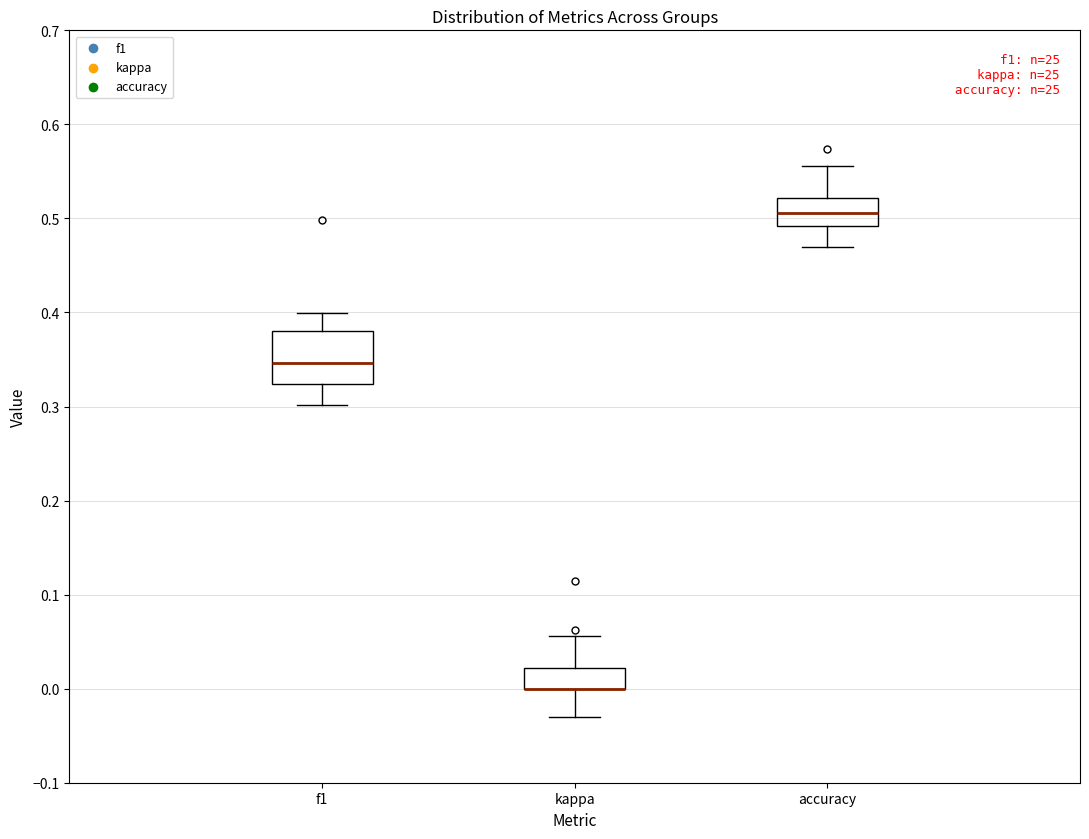

Reading left to right, read every box against the y-axis: the position of its median line, the range the box covers, and the ends of its whiskers. The values are not printed on the chart, so give them approximately, as read against the axis.

f1: median 0.35, box 0.32 to 0.38, whiskers 0.30 to 0.40
kappa: median 0.00 (drawn on the box's lower edge), box 0.00 to 0.02, whiskers -0.03 to 0.06
accuracy: median 0.51, box 0.49 to 0.52, whiskers 0.47 to 0.56